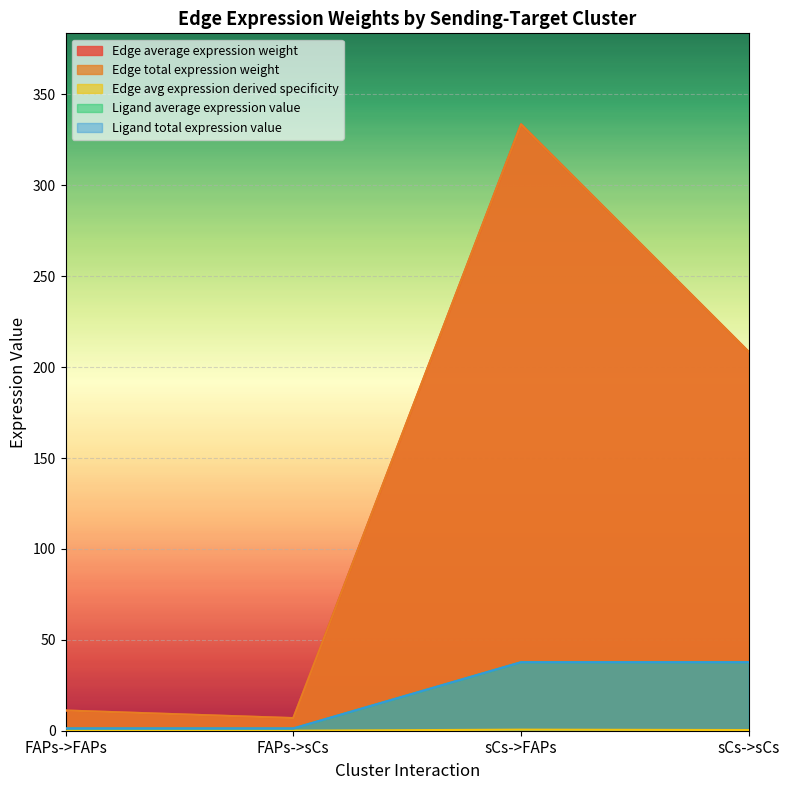

Reading left to right, list all the values displayed in this chart.

Edge average expression weight: FAPs->FAPs=11.1	FAPs->sCs=7.0	sCs->FAPs=333.6	sCs->sCs=208.4
Edge total expression weight: FAPs->FAPs=11.1	FAPs->sCs=7.0	sCs->FAPs=333.6	sCs->sCs=208.4
Edge avg expression derived specificity: FAPs->FAPs=0.0	FAPs->sCs=0.0	sCs->FAPs=0.6	sCs->sCs=0.4
Ligand average expression value: FAPs->FAPs=1.3	FAPs->sCs=1.3	sCs->FAPs=37.7	sCs->sCs=37.7
Ligand total expression value: FAPs->FAPs=1.3	FAPs->sCs=1.3	sCs->FAPs=37.7	sCs->sCs=37.7